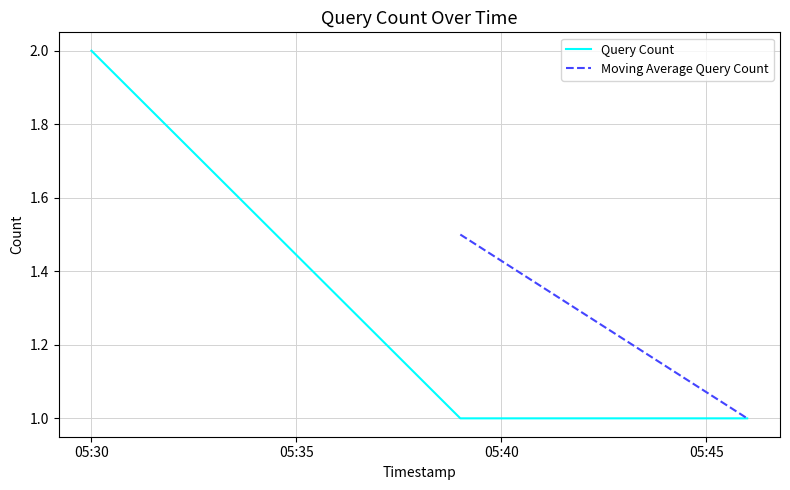

True or false: the data shows 2 at 05:30.

True